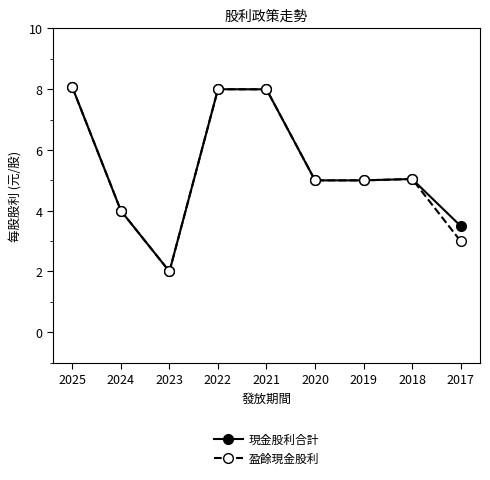

At which label does 盈餘現金股利 first exceed 5?

2025